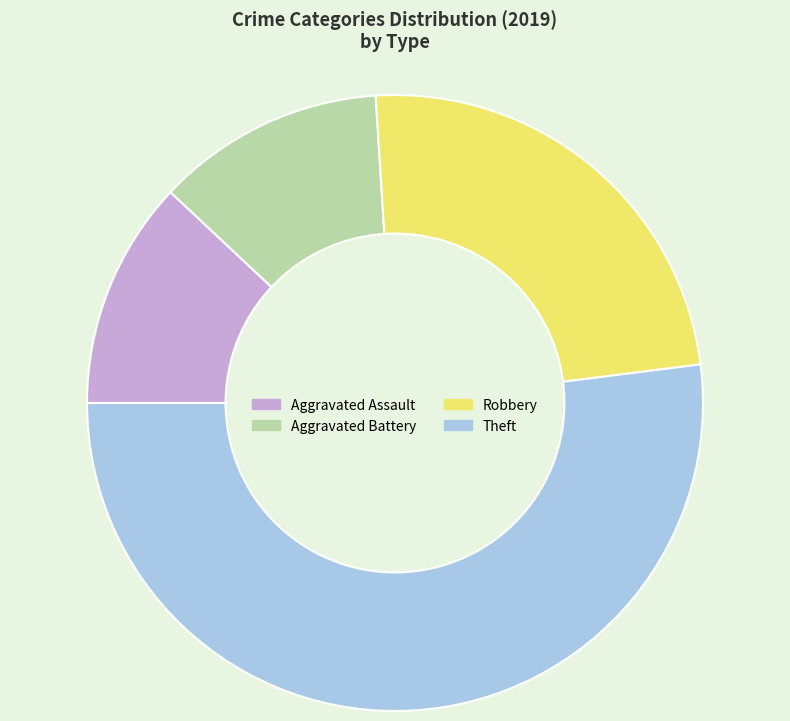

What is the largest slice in the pie chart?

Theft